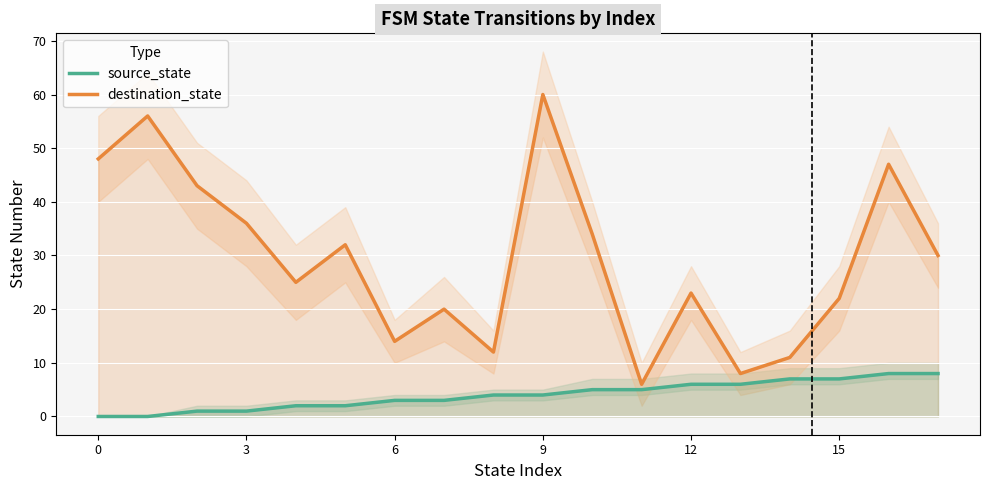

How many categories are shown in the chart?

18